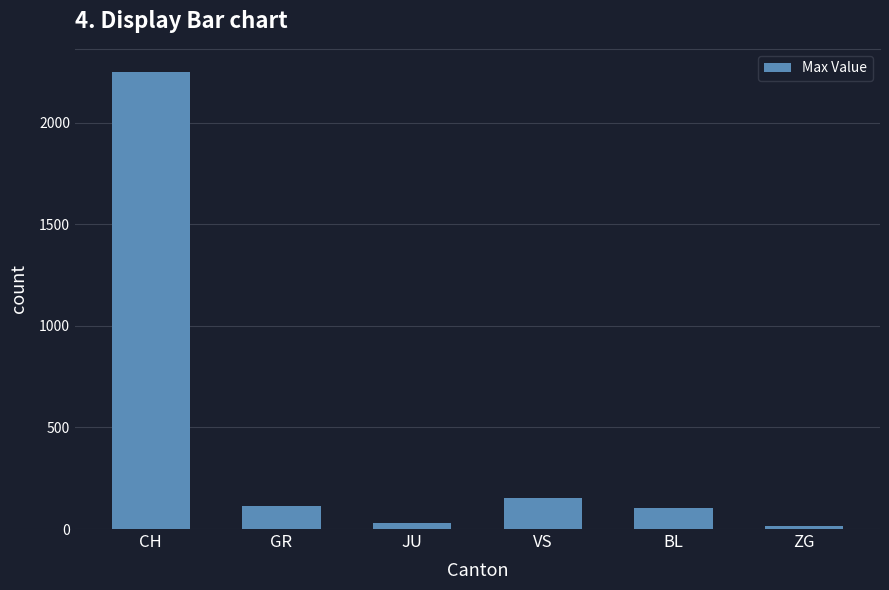

What is the label of the 4th bar from the right?

JU